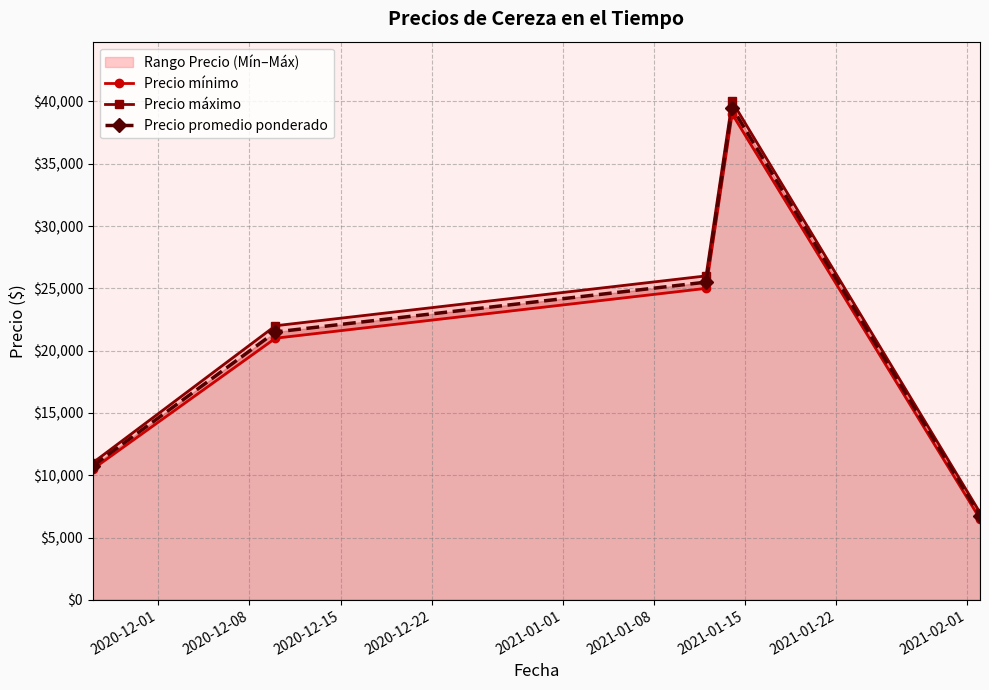

True or false: Precio promedio ponderado and Precio máximo intersect in this chart.

False